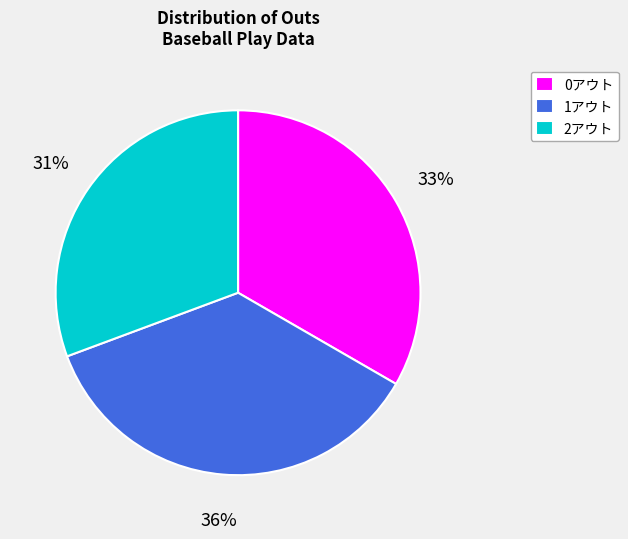

Combined, do 1アウト and 0アウト account for over 50%?

Yes